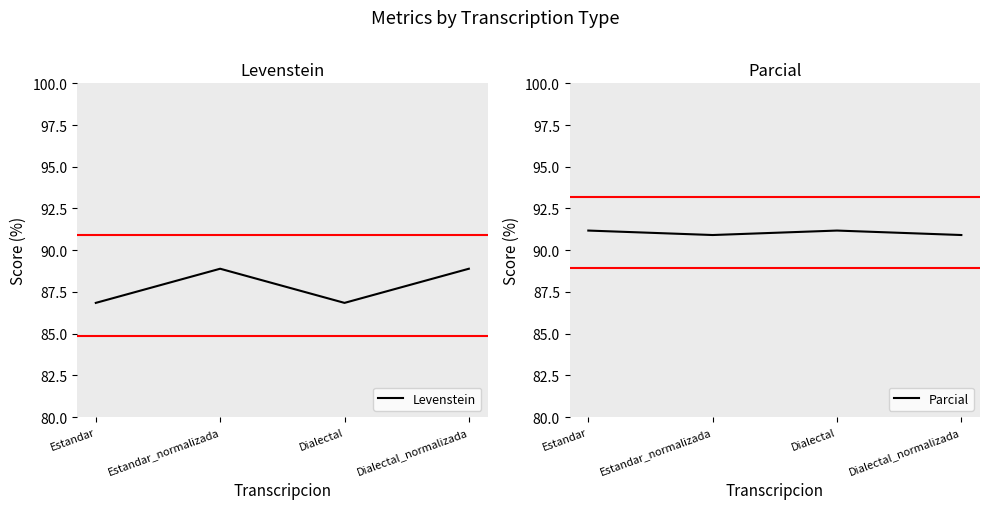

What is the difference between the maximum and minimum values in the Levenstein series?

2.0